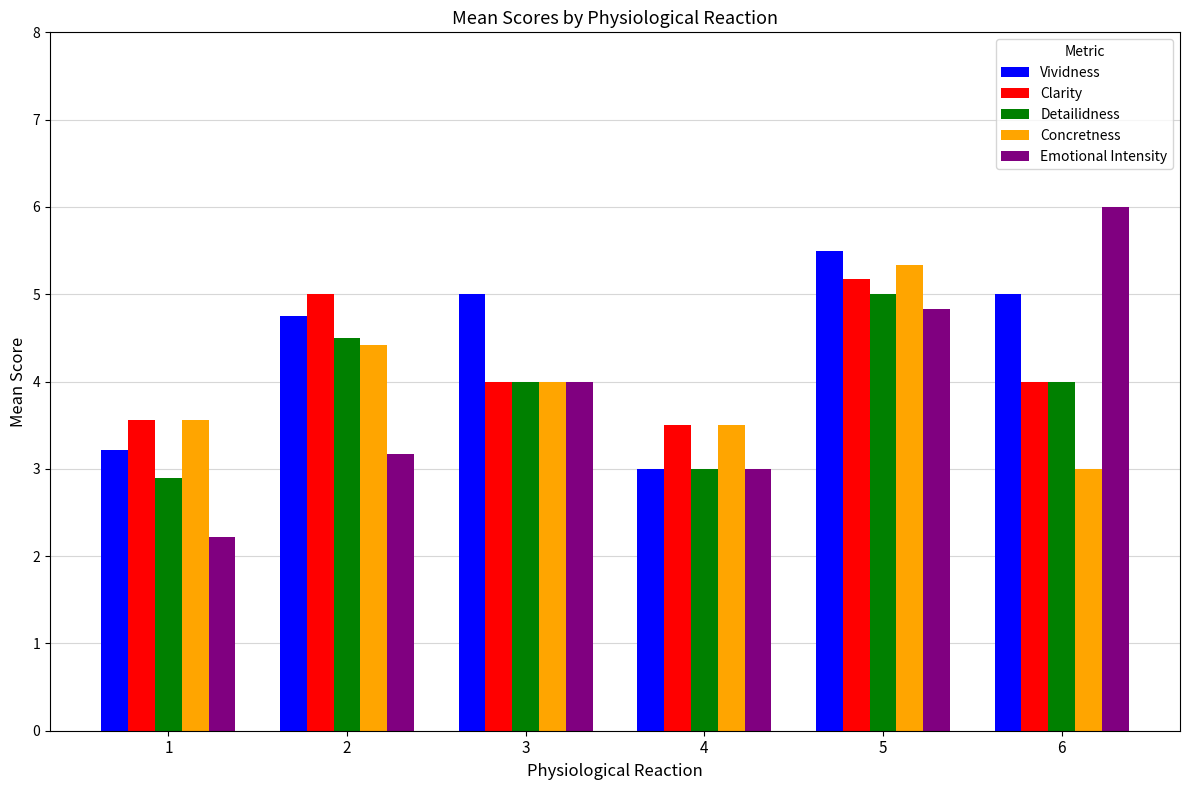

What is the difference between the Clarity values at 6 and 2?

1.0